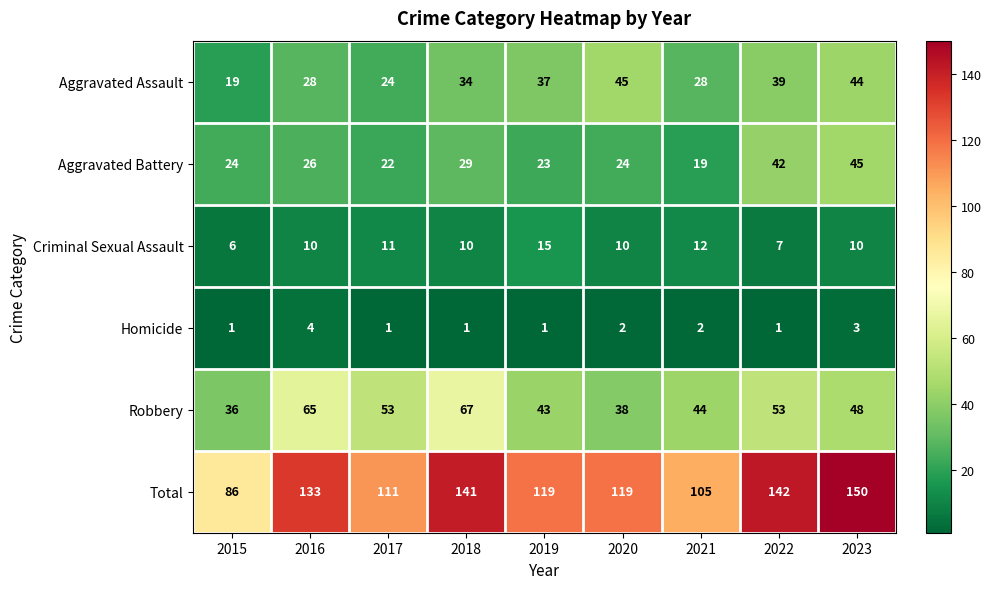

At how many categories does at least one series exceed 47?

9